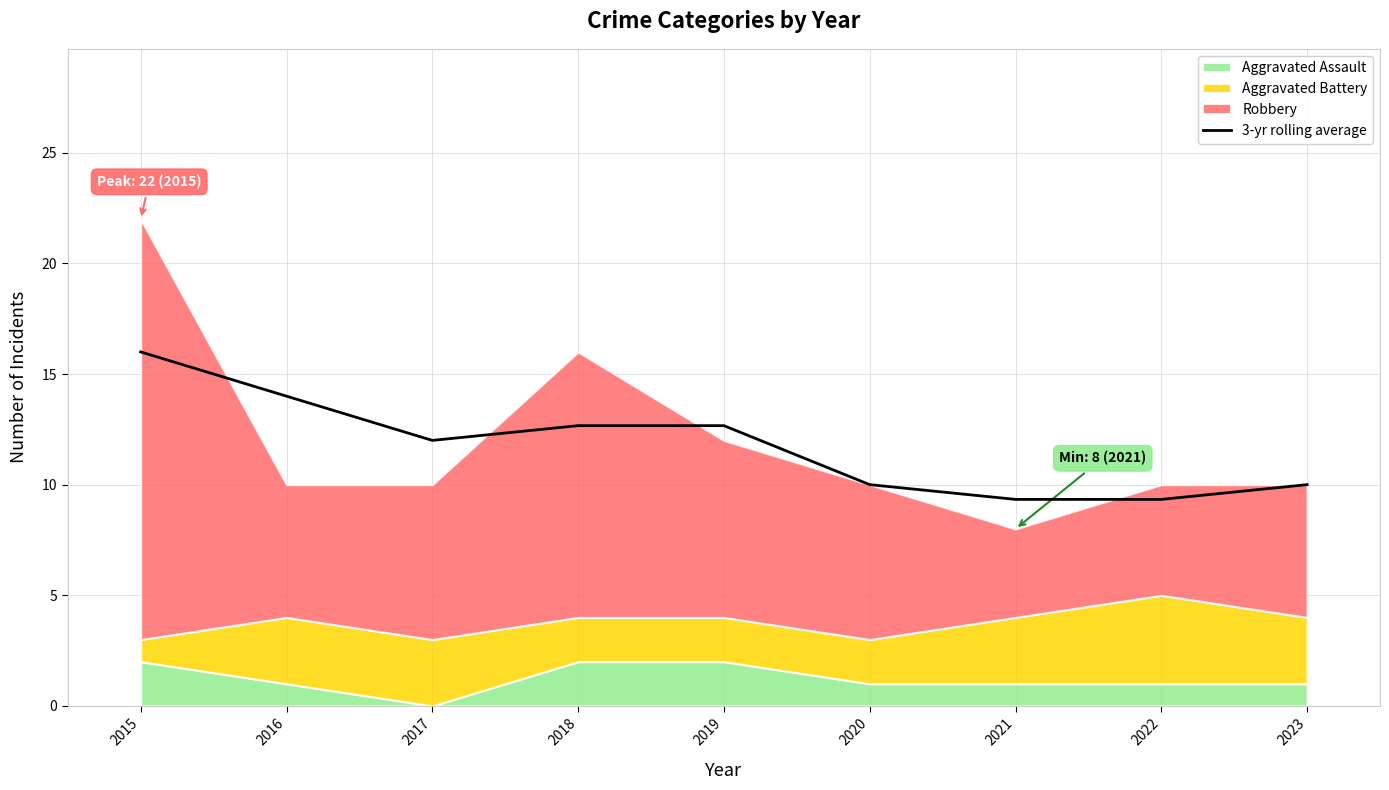

What is the ratio of the value at 2023 to the value at 2016?

0.7